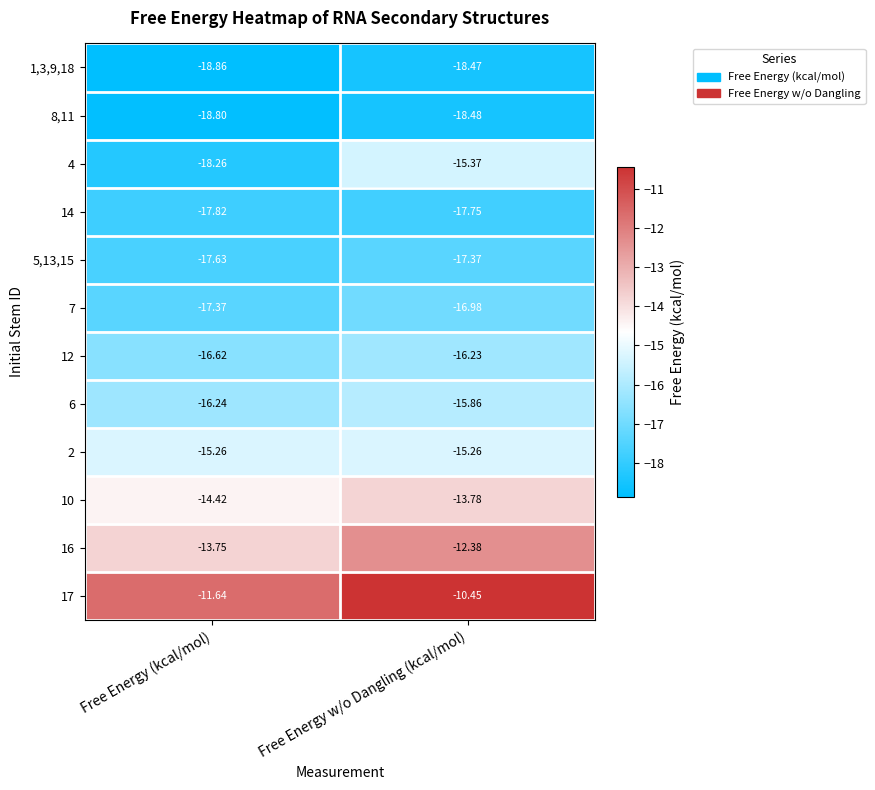

Which category has the highest value across all series?

Free Energy w/o Dangling (kcal/mol)